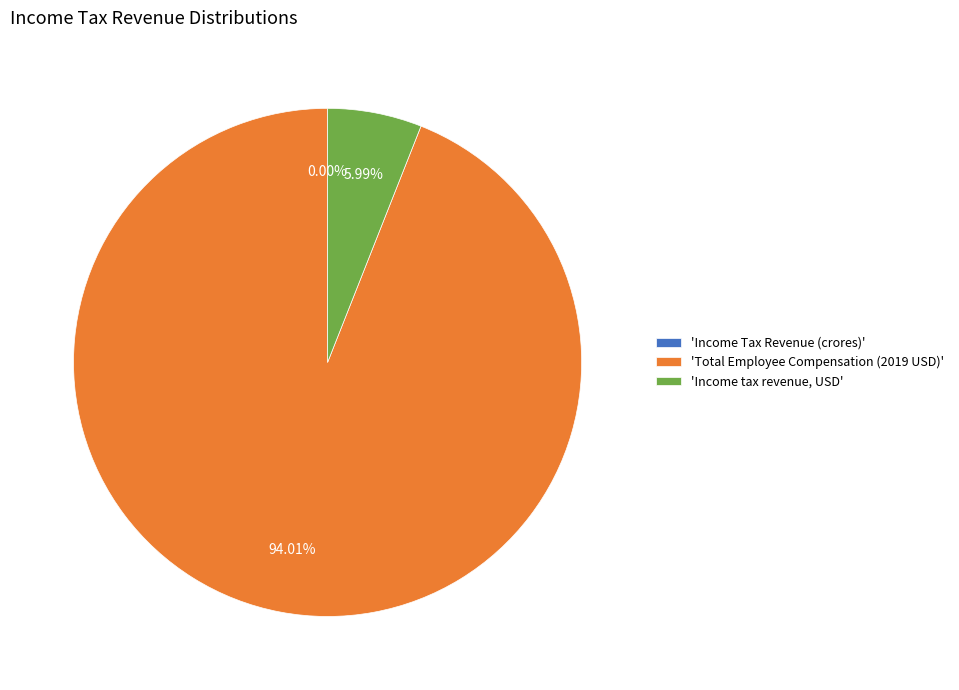

Between 'Income tax revenue, USD' and 'Total Employee Compensation (2019 USD)', which is larger?

'Total Employee Compensation (2019 USD)'